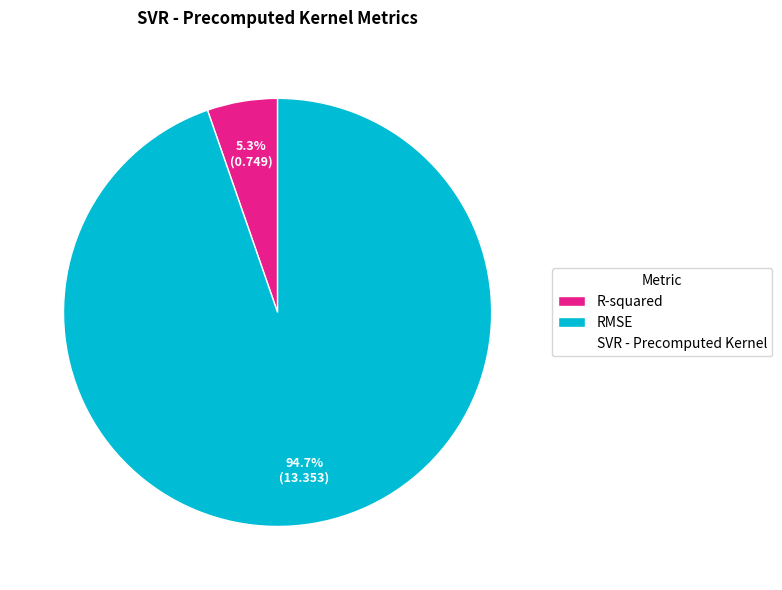

Is there a majority slice in this chart?

Yes